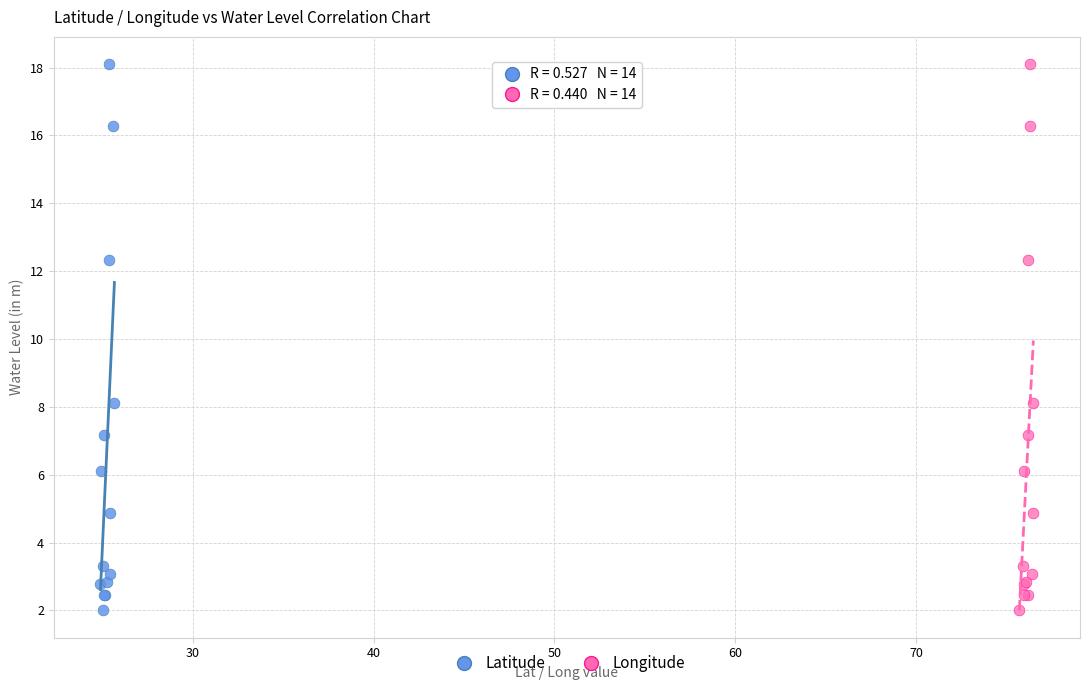

What are all the series names shown in the legend?

Latitude, Longitude